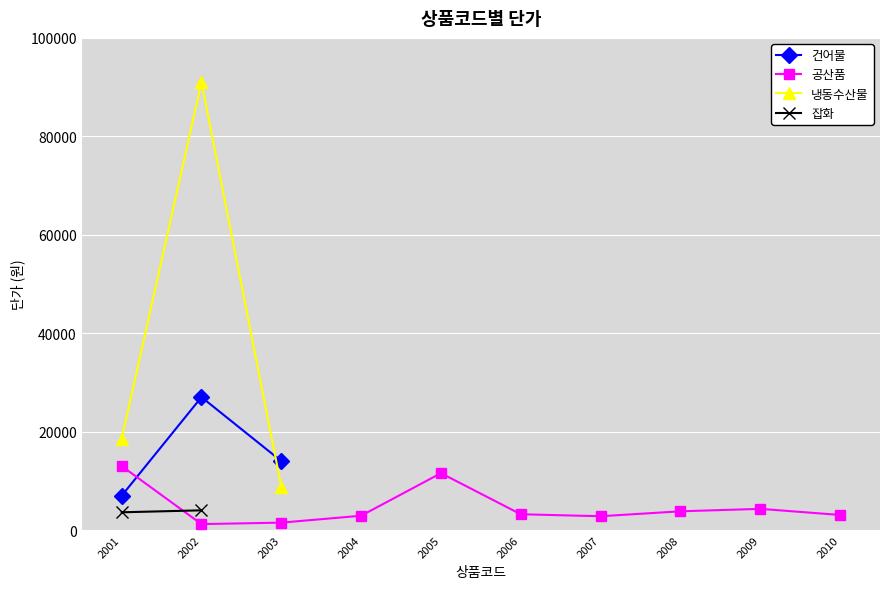

Reading left to right, extract all data points from this chart.

건어물: 2001=6960	2002=27000	2003=14000
냉동수산물: 2001=18500	2002=91000	2003=8800